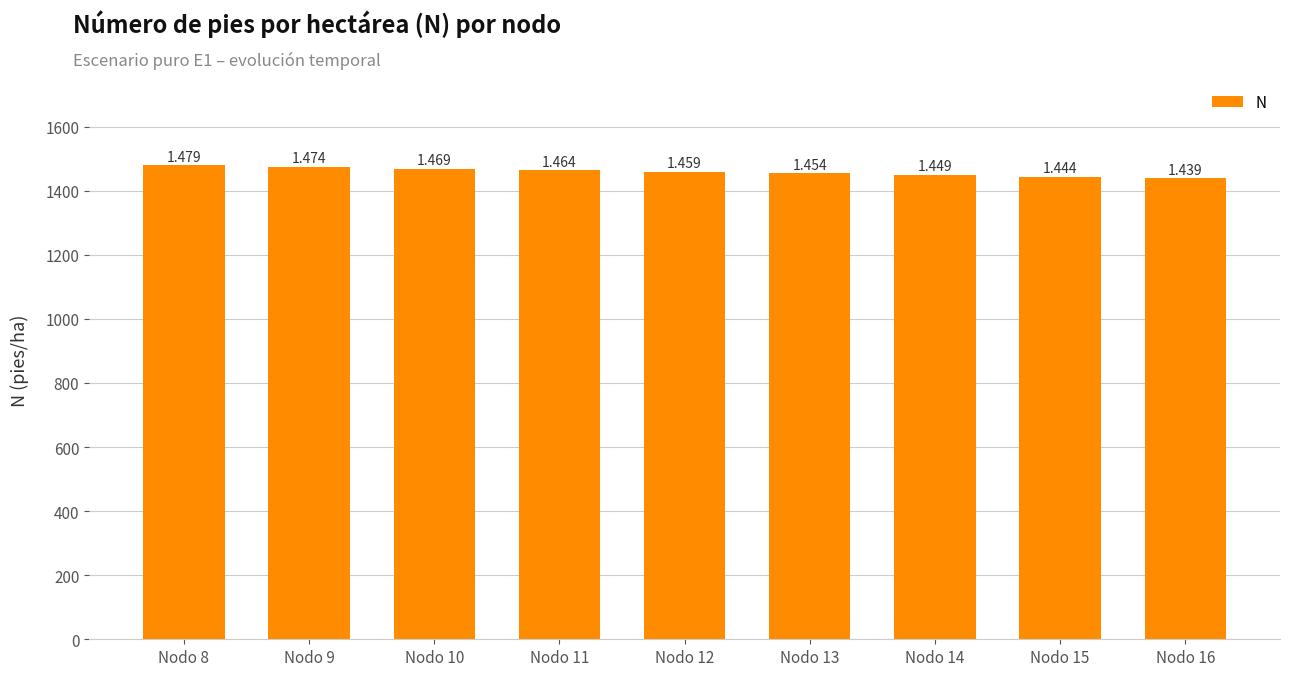

How many bars are there in total?

9